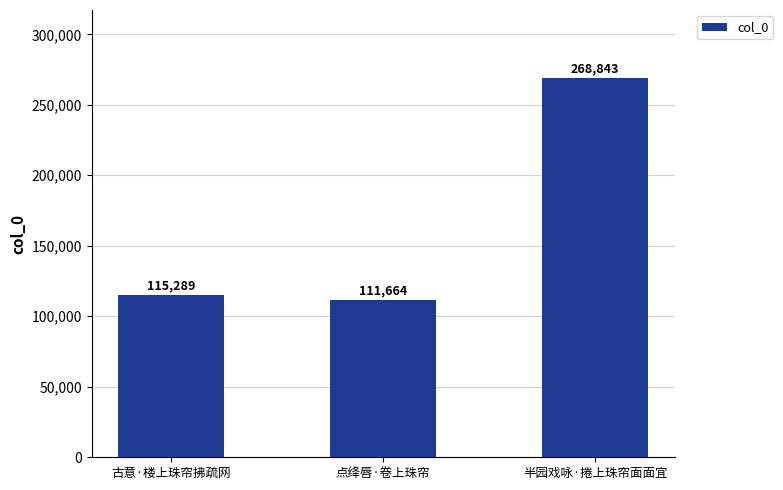

What is the value of the 1st bar from the left?

115289